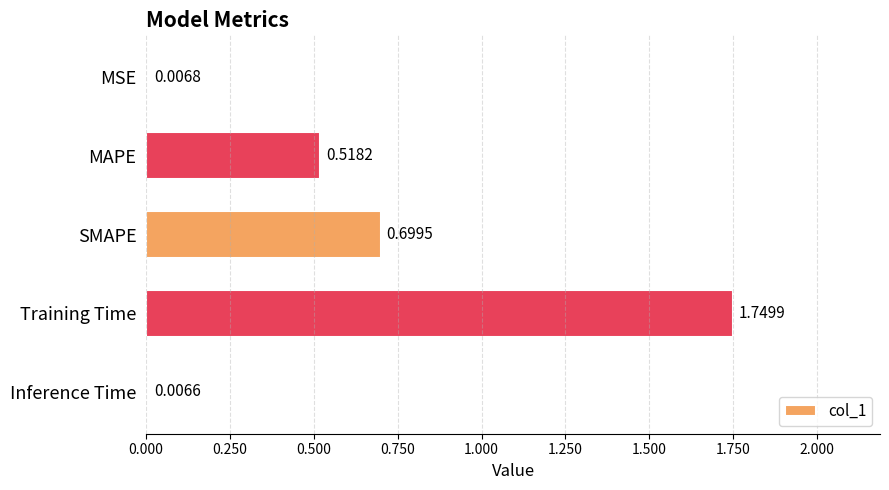

What is the difference between the values at Inference Time and SMAPE?

0.7